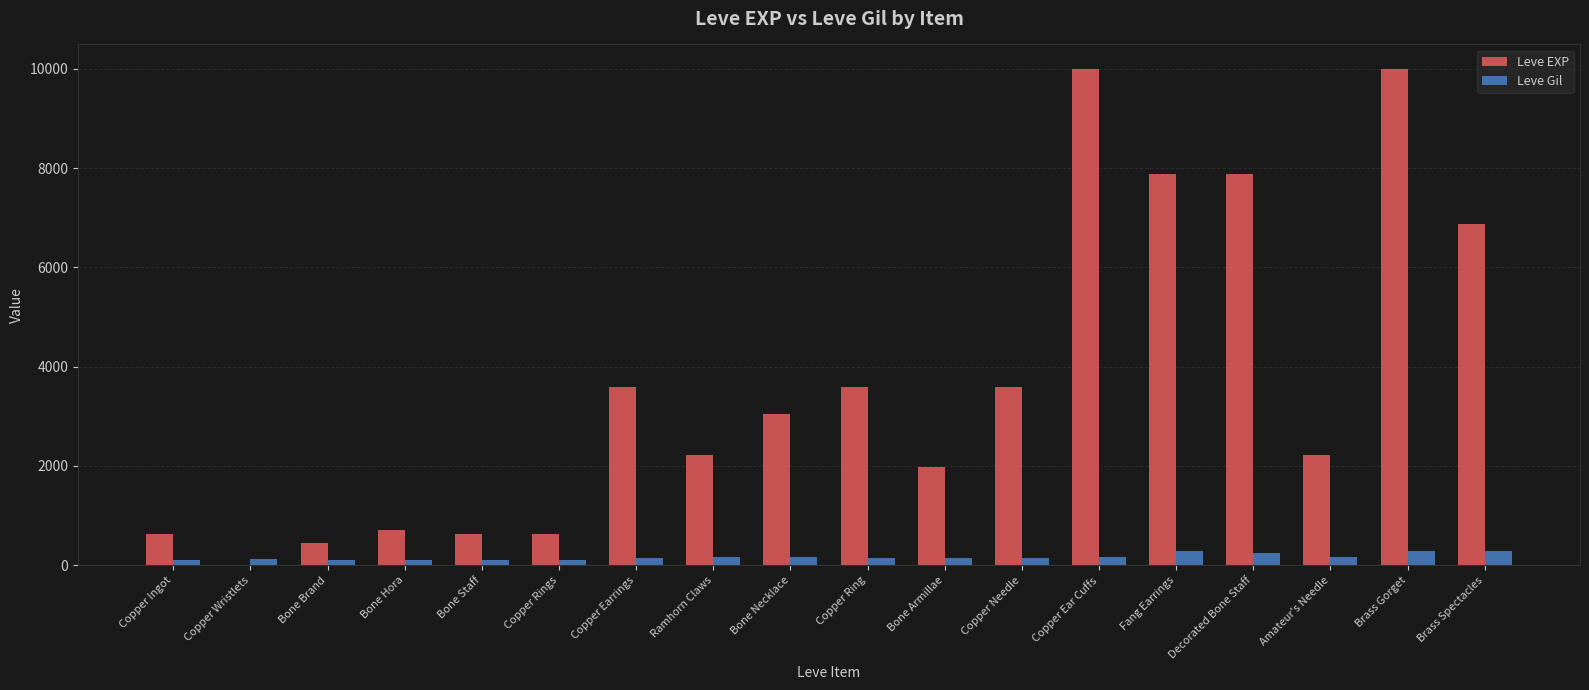

Which series changed the most between Bone Staff and Copper Ear Cuffs?

Leve EXP